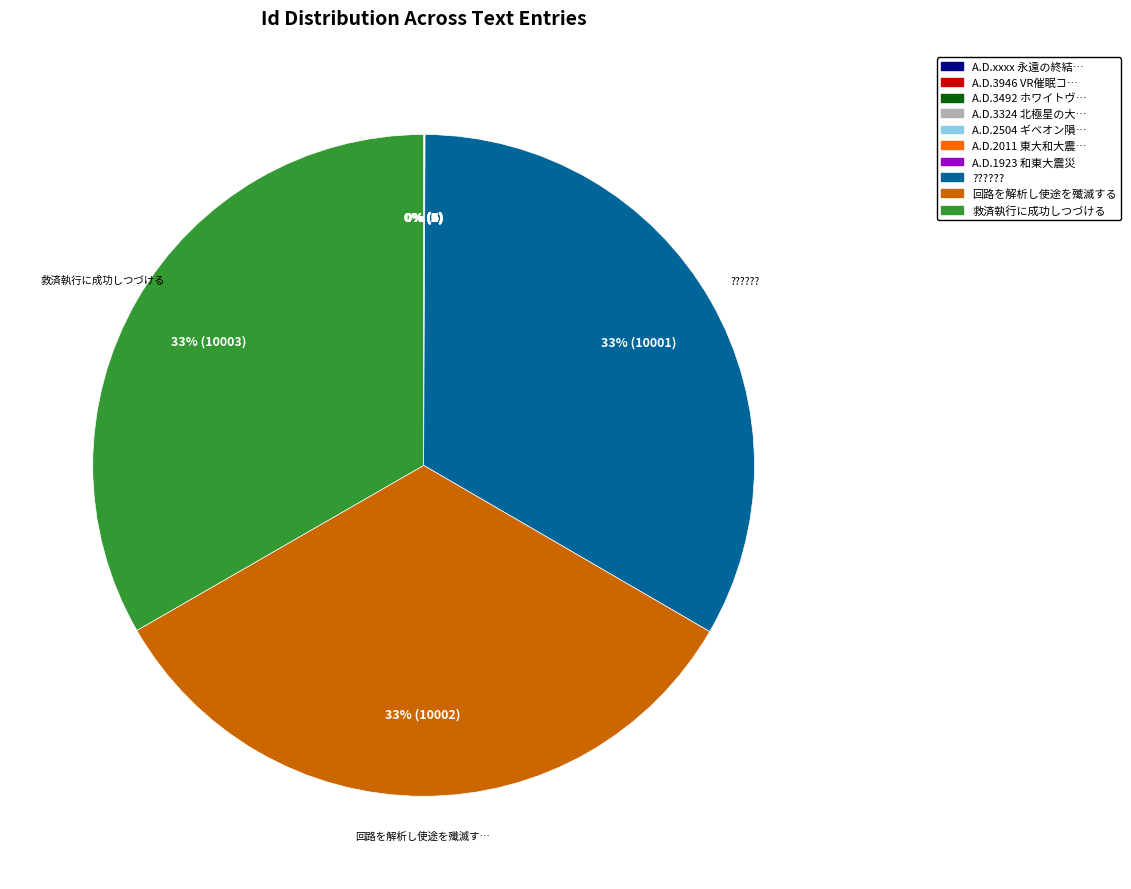

How much of the chart is everything except ???????

66.7%